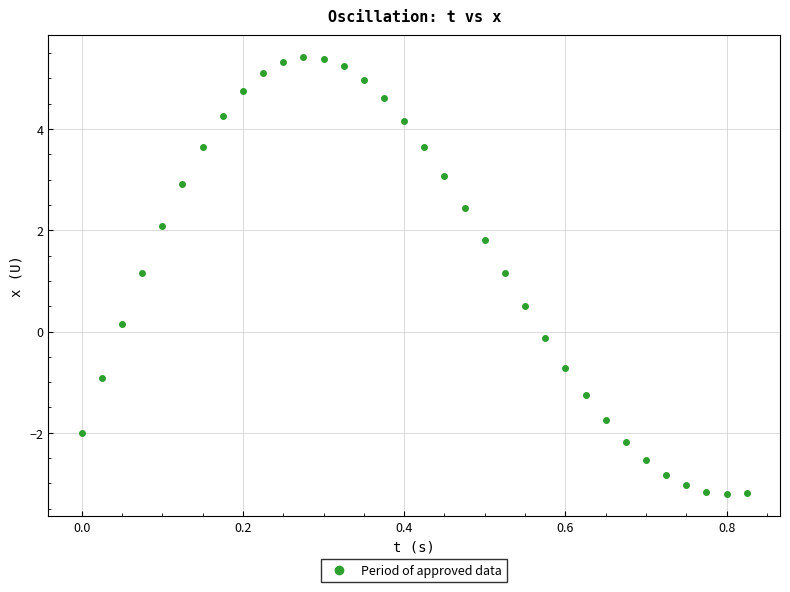

What is the range of Y values (max minus min)?

8.6